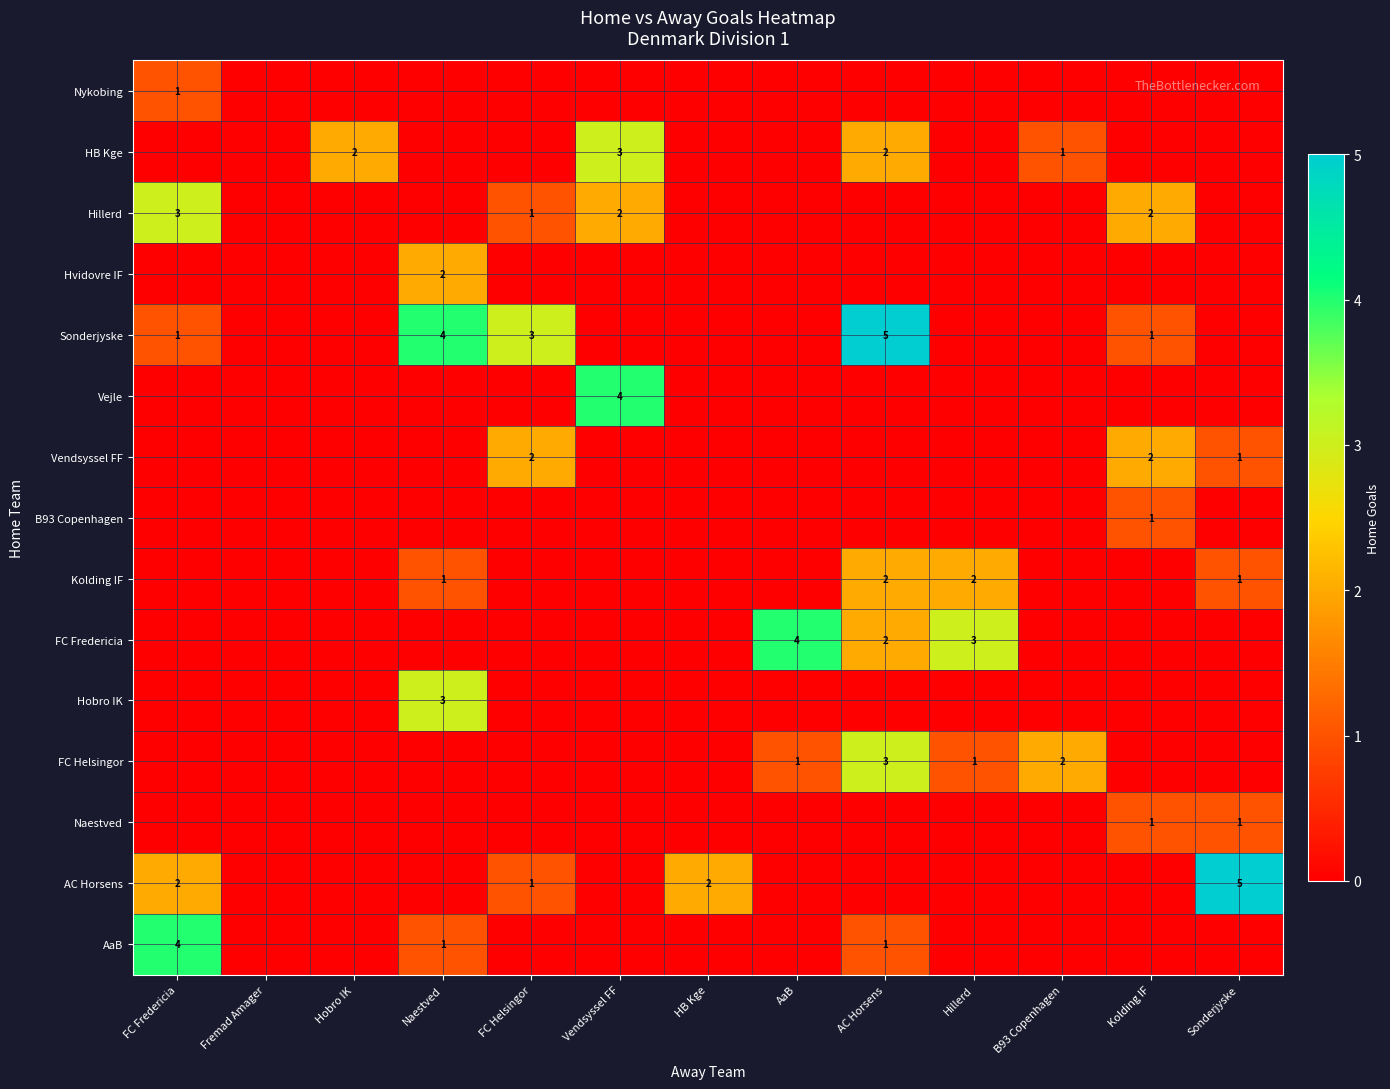

The value of Sonderjyske at FC Fredericia is 2. True or false?

False